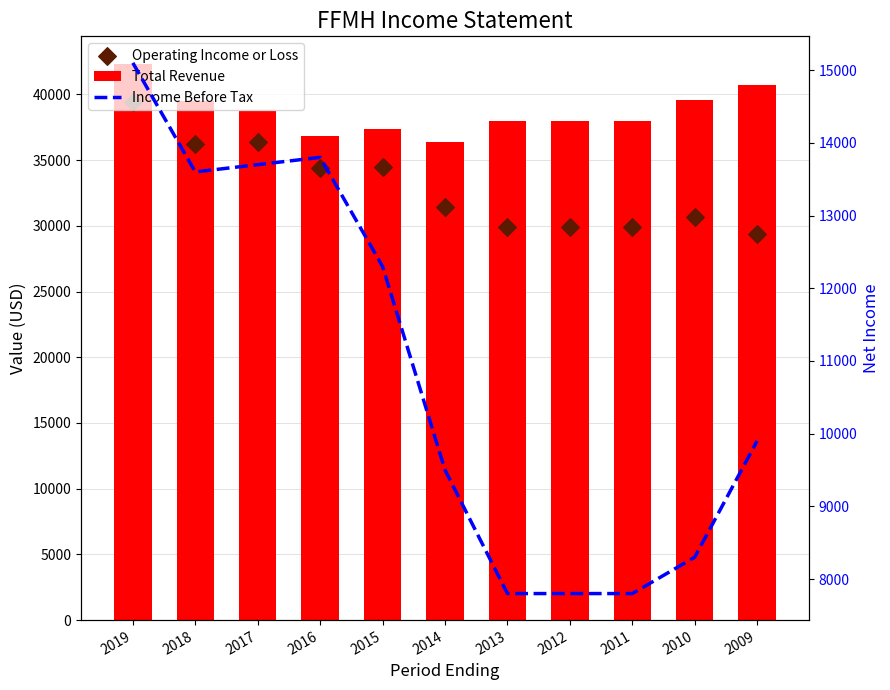

What is the total value across all series at 2012?

75700